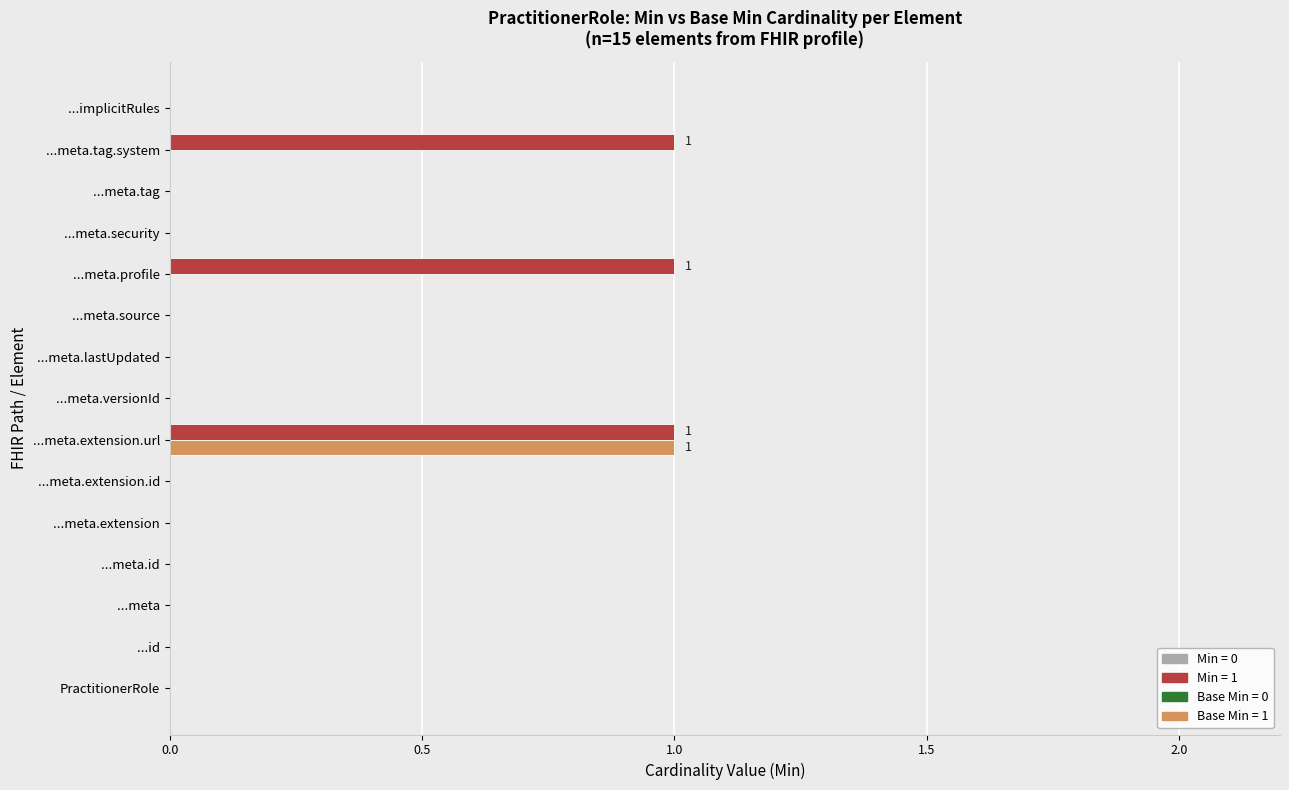

At which category is the sum across all series the highest?

...meta.extension.url